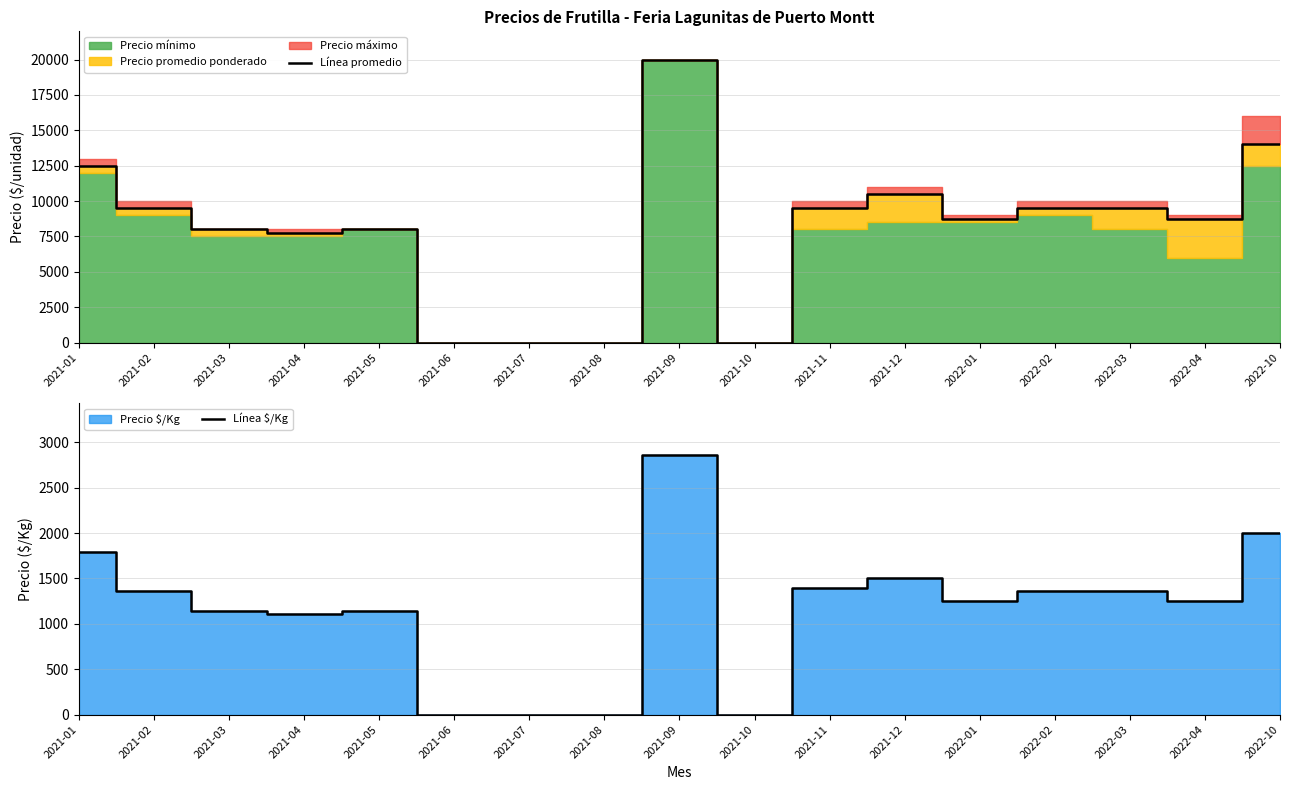

Reading right to left, transcribe all the data shown in this chart.

Línea promedio: 14000	8750	9500	9500	8750	10500	9500	0	20000	0	0	0	8000	7750	8000	9500	12500
Línea $/Kg: 2000	1250	1357	1357	1250	1500	1393	0	2857	0	0	0	1143	1107	1143	1357	1786